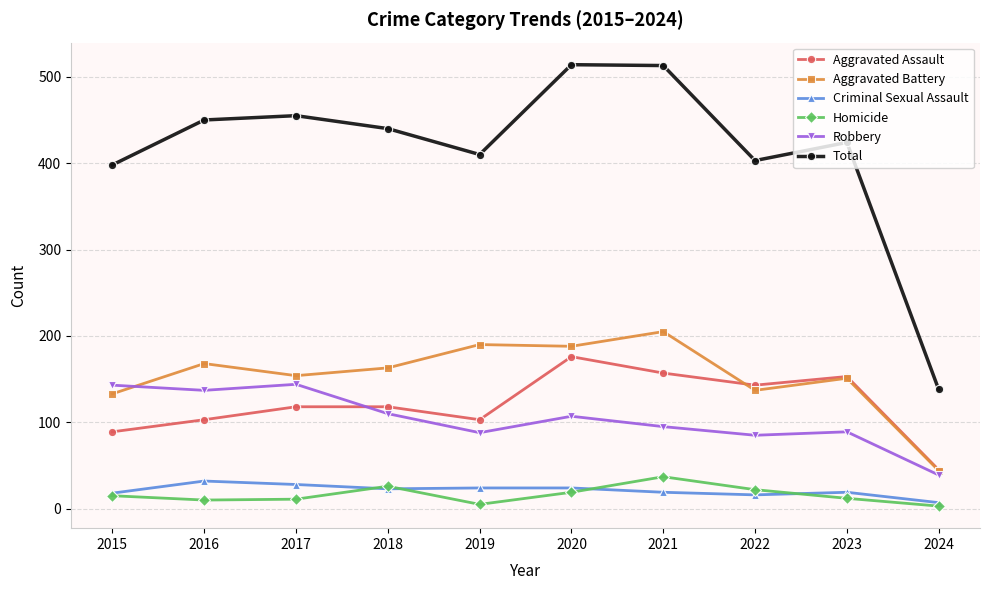

The Robbery series shows 110 at 2018. True or false?

True